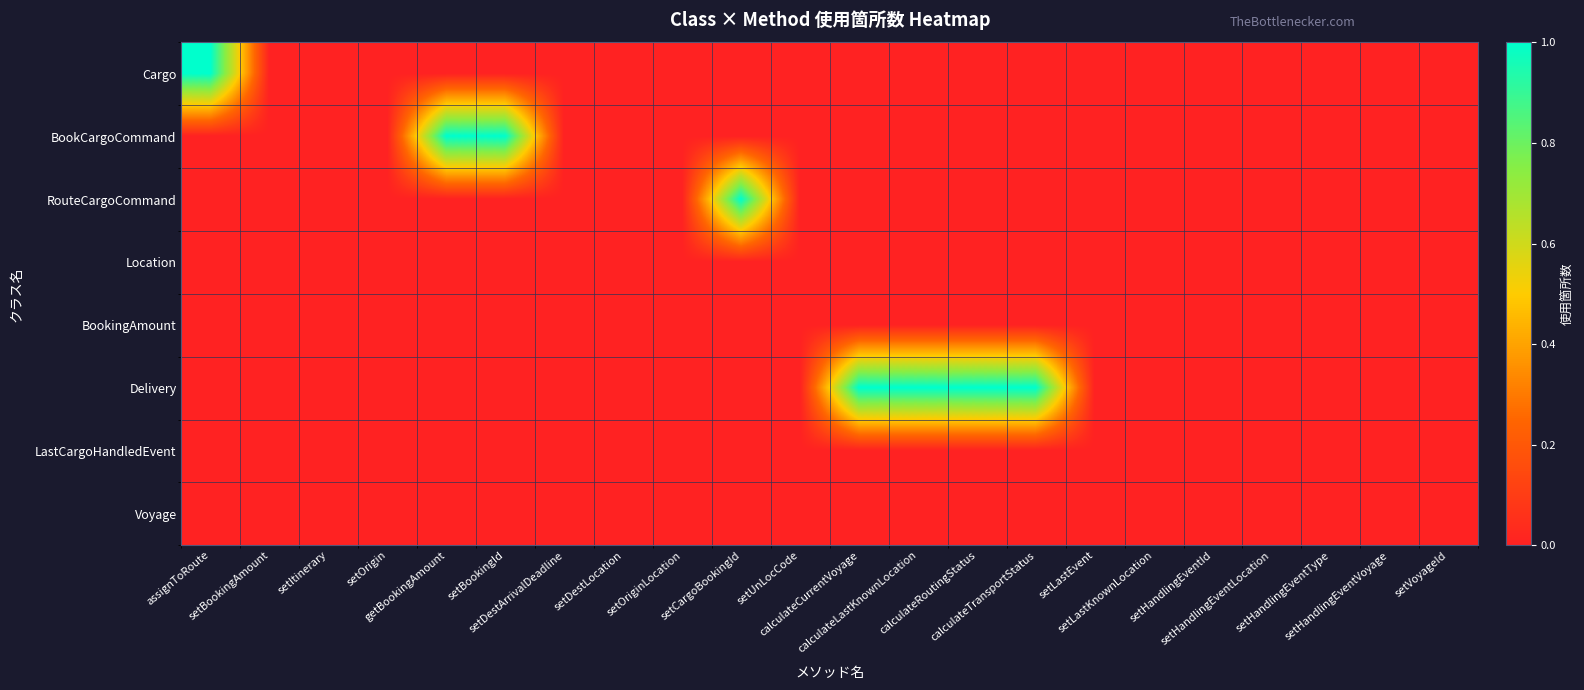

Reading left to right, transcribe all the data shown in this chart.

row_0: 1	0	0	0	0	0	0	0	0	0	0	0	0	0	0	0	0	0	0	0	0	0
row_1: 0	0	0	0	1	1	0	0	0	0	0	0	0	0	0	0	0	0	0	0	0	0
row_2: 0	0	0	0	0	0	0	0	0	1	0	0	0	0	0	0	0	0	0	0	0	0
row_3: 0	0	0	0	0	0	0	0	0	0	0	0	0	0	0	0	0	0	0	0	0	0
row_4: 0	0	0	0	0	0	0	0	0	0	0	0	0	0	0	0	0	0	0	0	0	0
row_5: 0	0	0	0	0	0	0	0	0	0	0	1	1	1	1	0	0	0	0	0	0	0
row_6: 0	0	0	0	0	0	0	0	0	0	0	0	0	0	0	0	0	0	0	0	0	0
row_7: 0	0	0	0	0	0	0	0	0	0	0	0	0	0	0	0	0	0	0	0	0	0